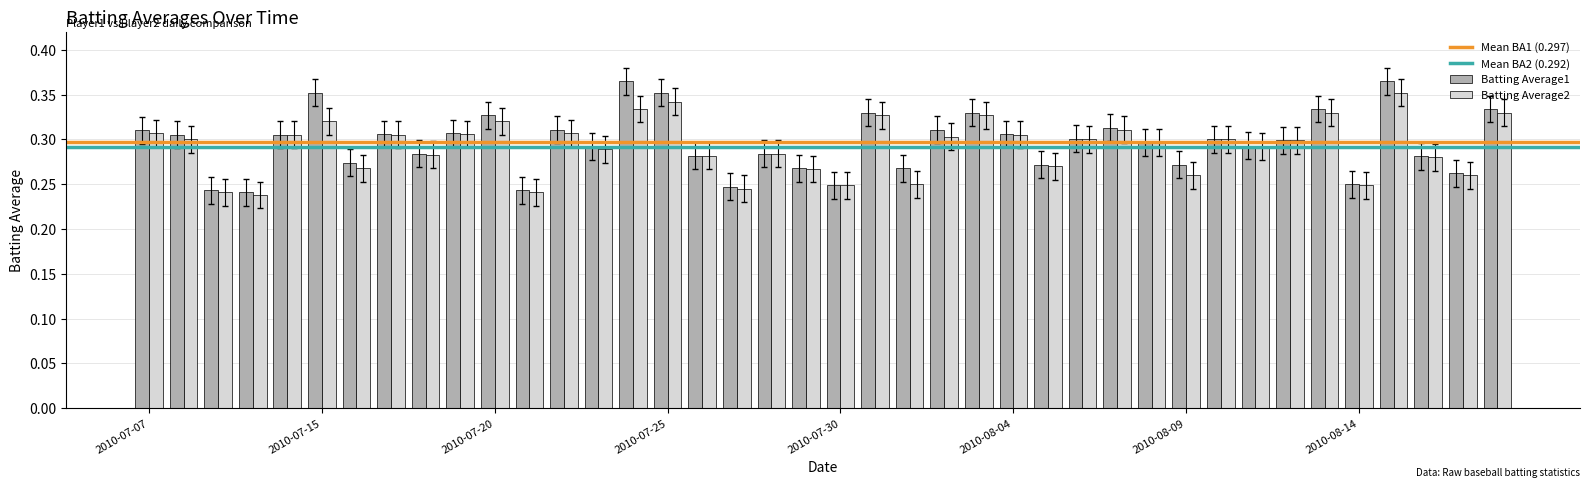

Count the Batting Average1 values in the range 0 to 1.

40